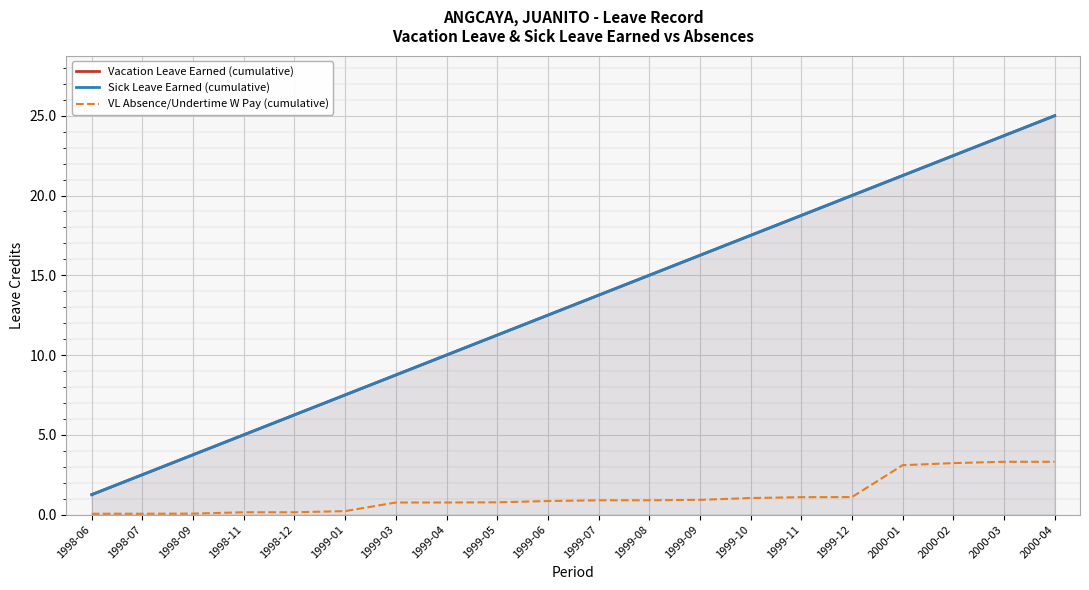

True or false: VL Absence/Undertime W Pay (cumulative) has more than 1 points higher than both neighbors.

False